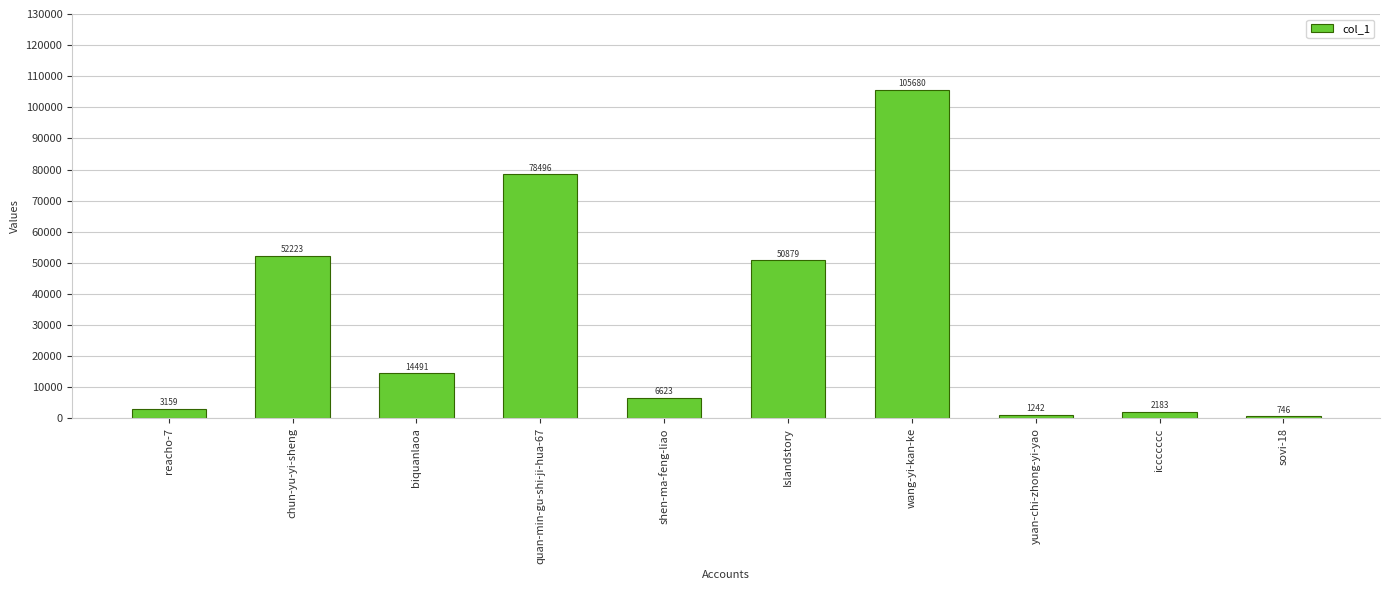

What position from the left is Islandstory?

6